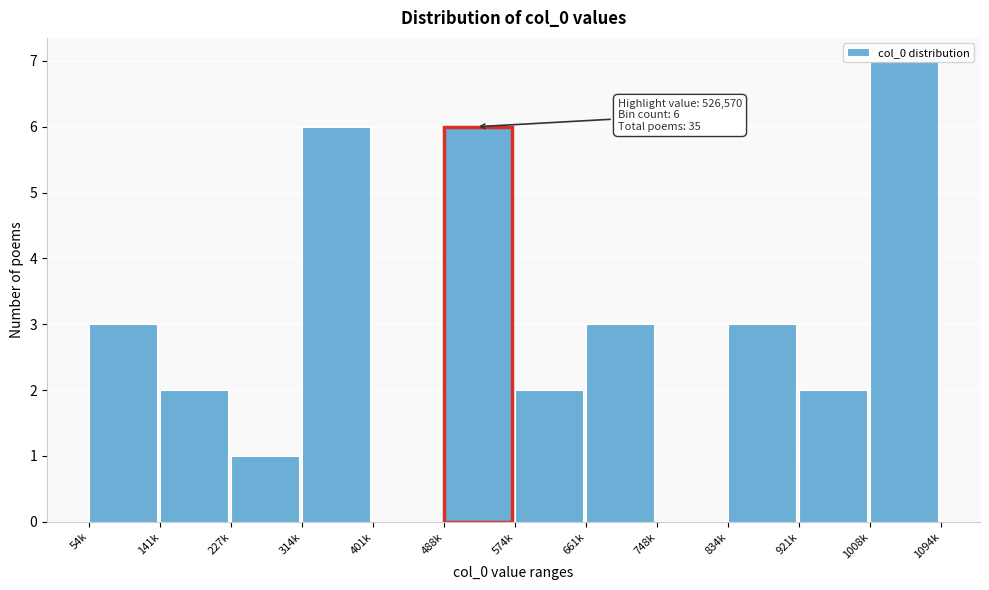

What is the change in value from 661k to 1008k?

+4